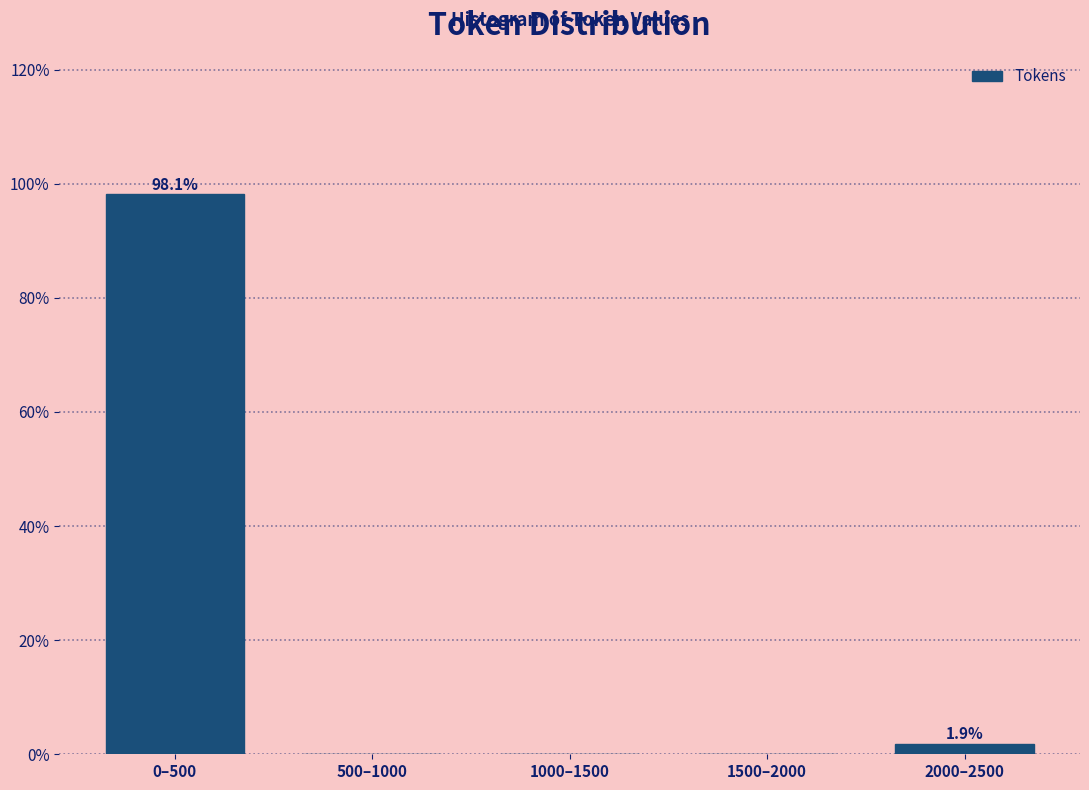

Reading left to right, extract all data points from this chart.

0–500=98.1	500–1000=0.0	1000–1500=0.0	1500–2000=0.0	2000–2500=1.9